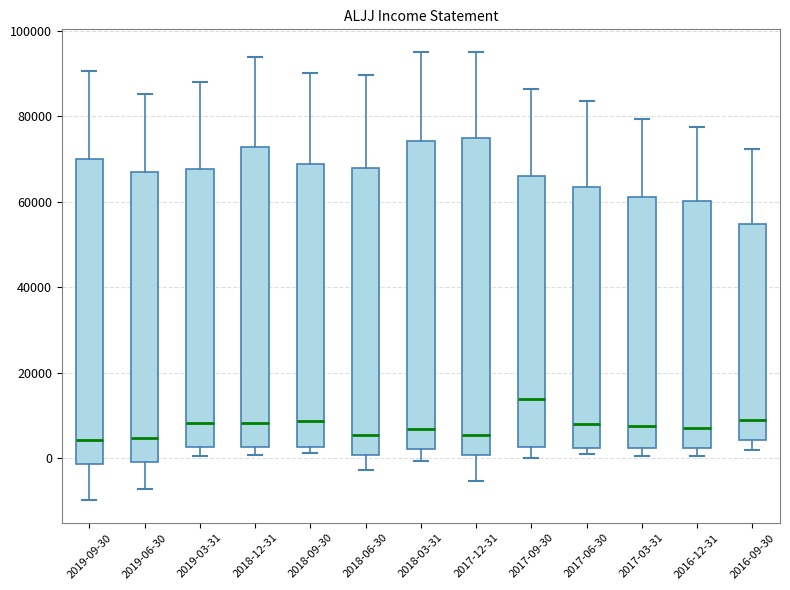

Reading left to right, transcribe this box plot: for each box, give where its median line is, the range the box spans, and where its two whiskers end, as read against the y-axis. The values are not printed on the chart, so give them approximately, as read against the axis.

2019-09-30: median 4000, box -2000 to 70000, whiskers -10000 to 90000
2019-06-30: median 4000, box 0 to 68000, whiskers -8000 to 86000
2019-03-31: median 8000, box 2000 to 68000, whiskers 0 to 88000
2018-12-31: median 8000, box 2000 to 72000, whiskers 0 to 94000
2018-09-30: median 8000, box 2000 to 68000, whiskers 2000 (just below the box's lower edge) to 90000
2018-06-30: median 6000, box 0 to 68000, whiskers -2000 to 90000
2018-03-31: median 6000, box 2000 to 74000, whiskers 0 to 96000
2017-12-31: median 6000, box 0 to 74000, whiskers -6000 to 96000
2017-09-30: median 14000, box 2000 to 66000, whiskers 0 to 86000
2017-06-30: median 8000, box 2000 to 64000, whiskers 2000 (just below the box's lower edge) to 84000
2017-03-31: median 8000, box 2000 to 62000, whiskers 0 to 80000
2016-12-31: median 8000, box 2000 to 60000, whiskers 0 to 78000
2016-09-30: median 8000, box 4000 to 54000, whiskers 2000 to 72000